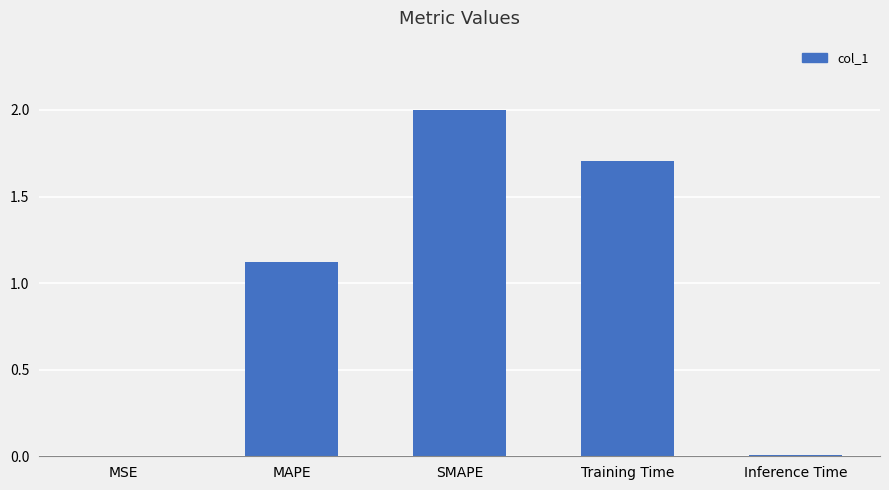

What is the approximate value at SMAPE?

2.0